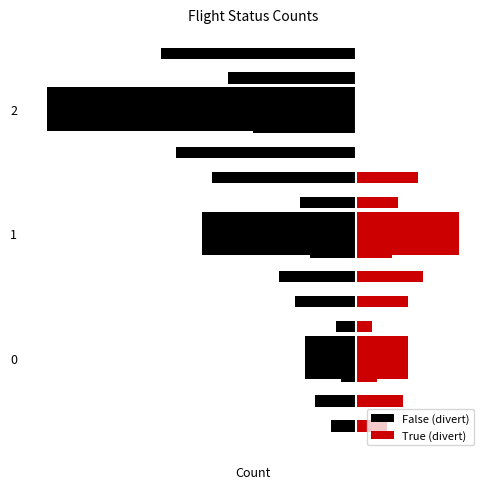

At how many categories does at least one series exceed -3?

3